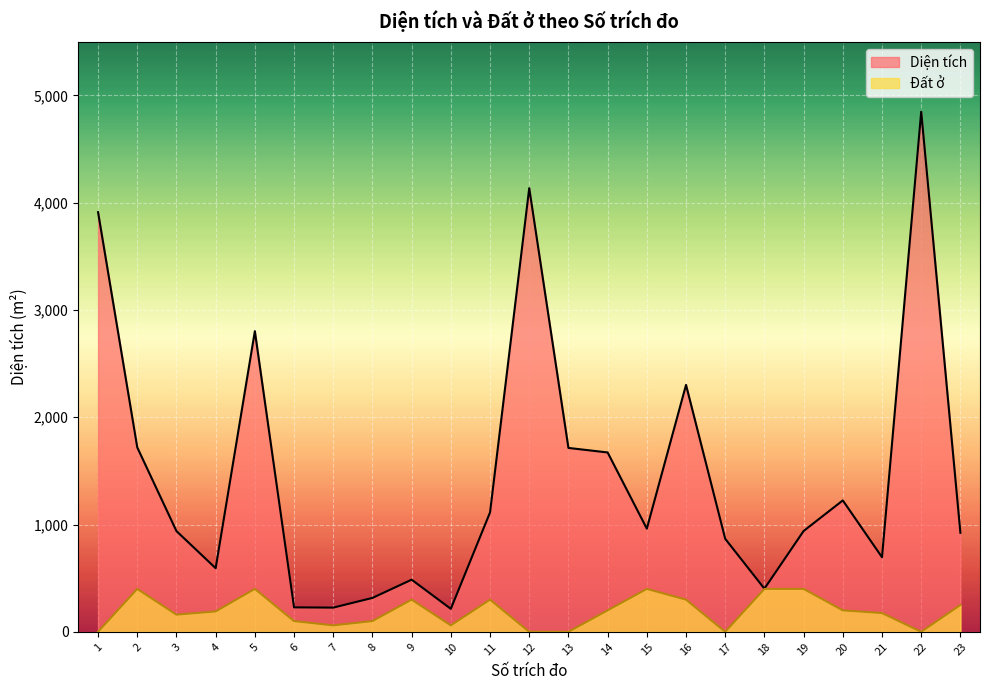

Which series changed the most between 4 and 17?

Diện tích